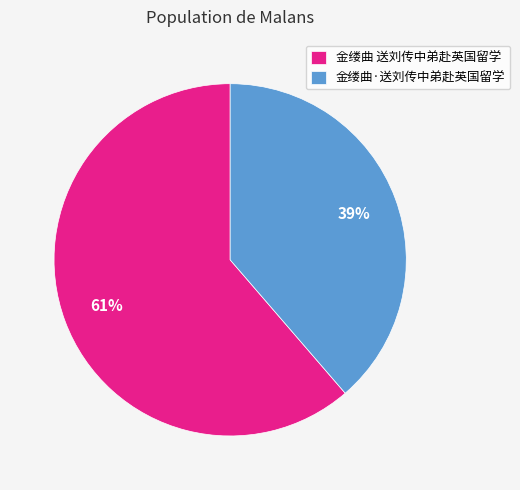

How many slices are in this pie chart?

2